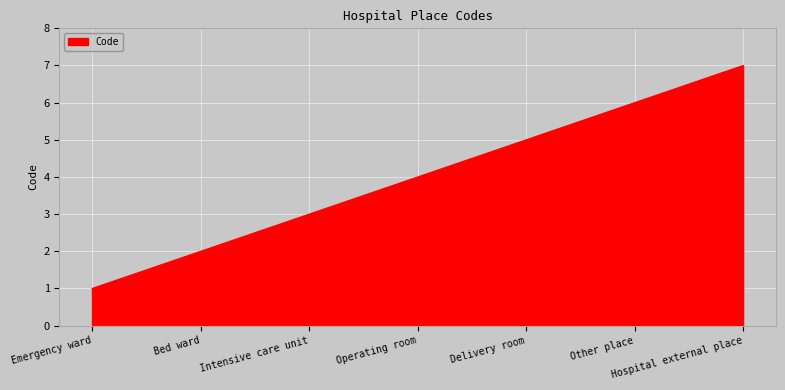

True or false: the data shows 6 at Operating room.

False